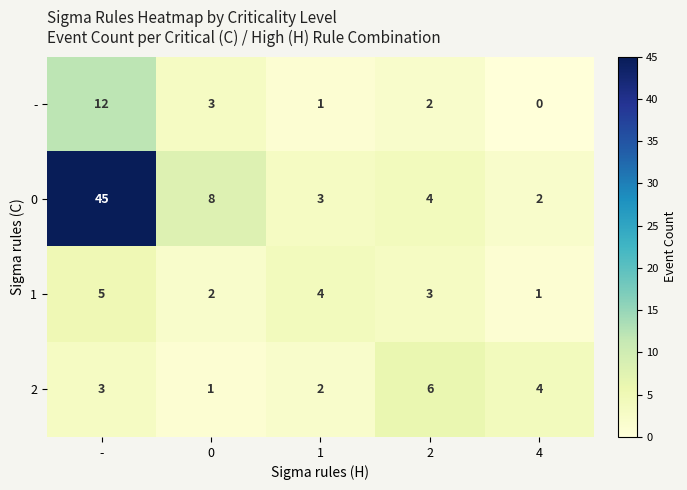

Count the number of categories in the chart.

5